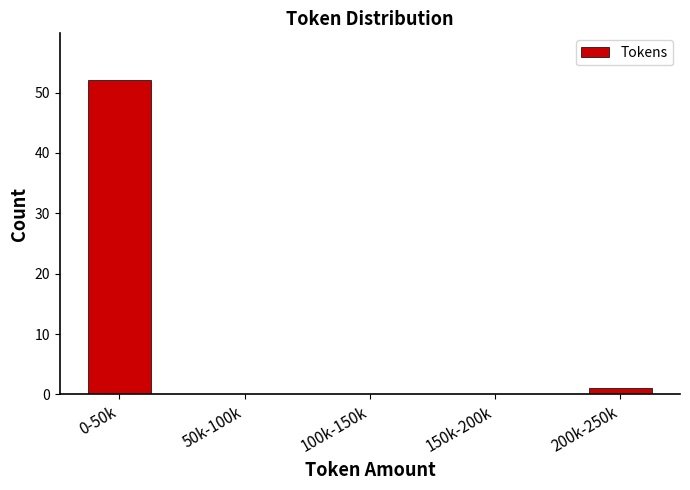

Reading left to right, transcribe all the data shown in this chart.

0-50k=52	50k-100k=0	100k-150k=0	150k-200k=0	200k-250k=1